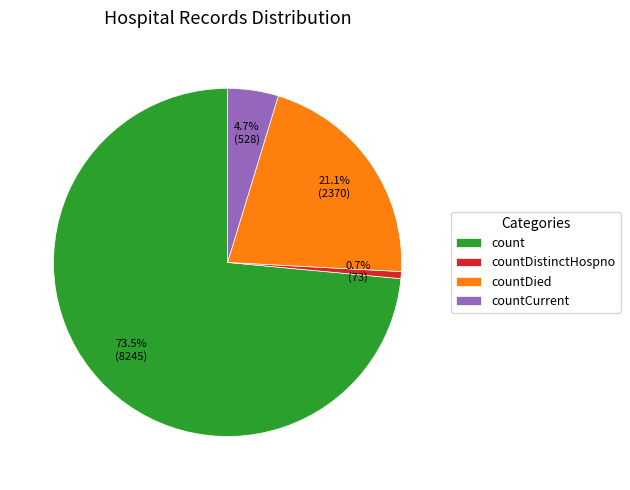

What is the total percentage of count and countDistinctHospno?

74.2%